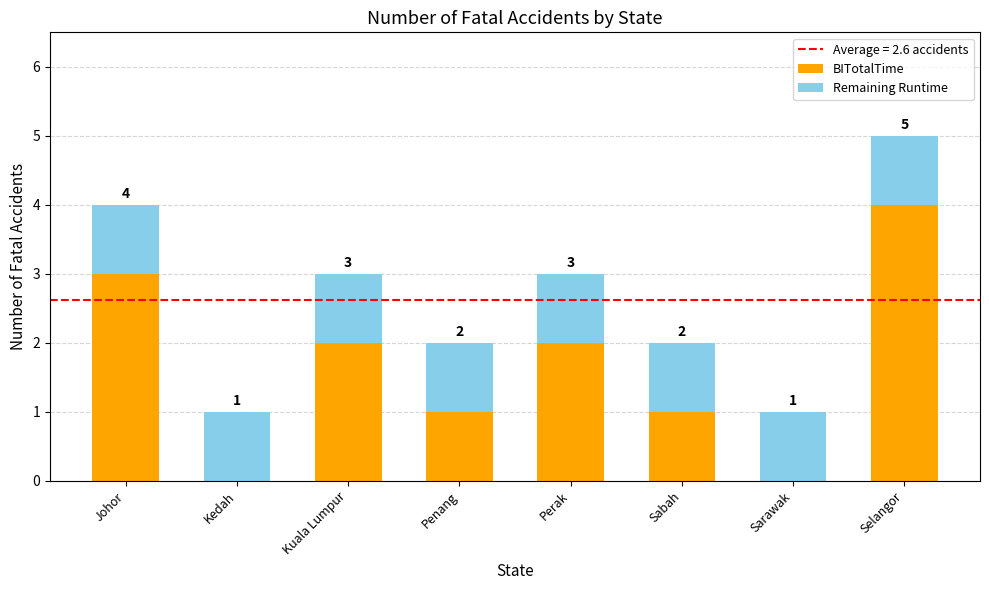

At which label does BITotalTime reach its peak?

Selangor